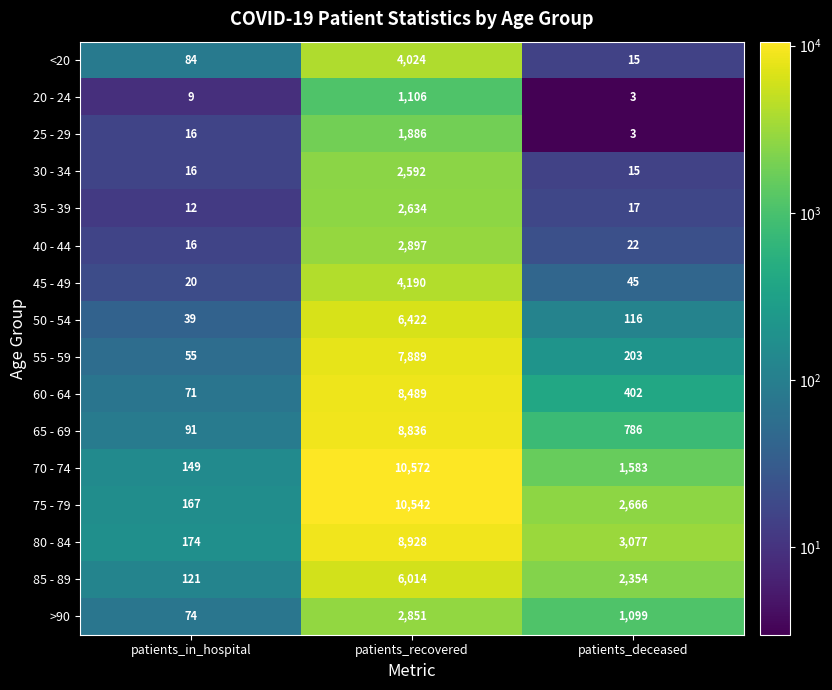

What is the difference between the maximum and second lowest values in the 60 - 64 series?

8087